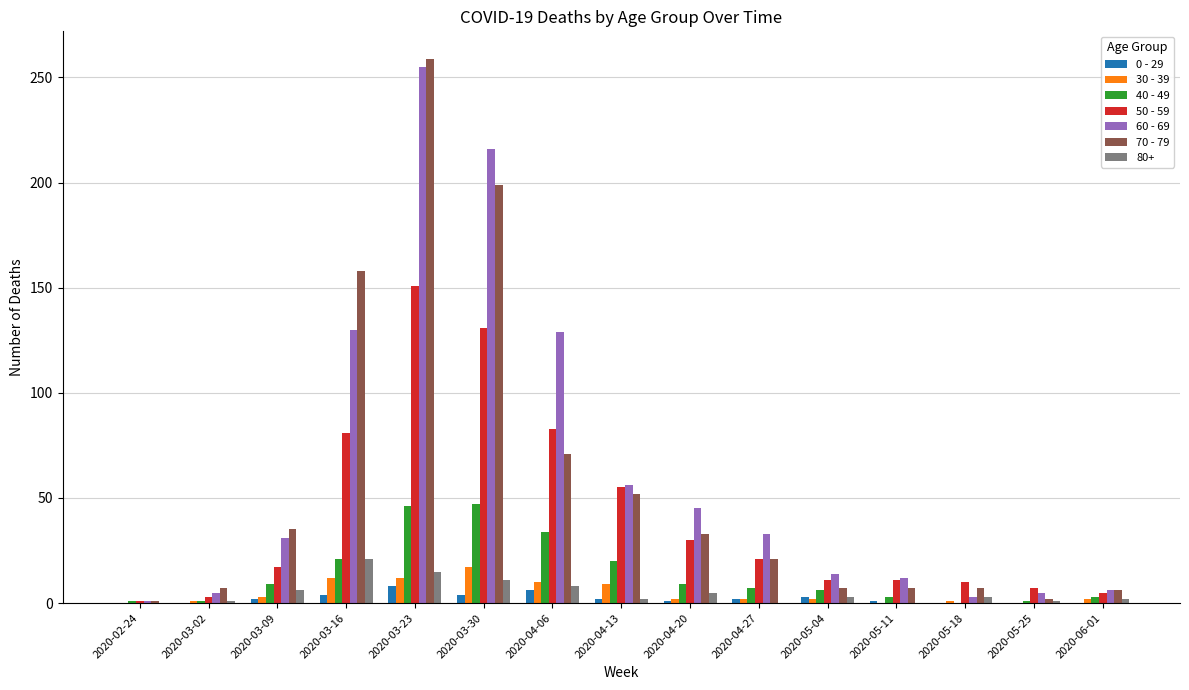

Between 2020-02-24 and 2020-03-23, which series saw the biggest shift?

70 - 79